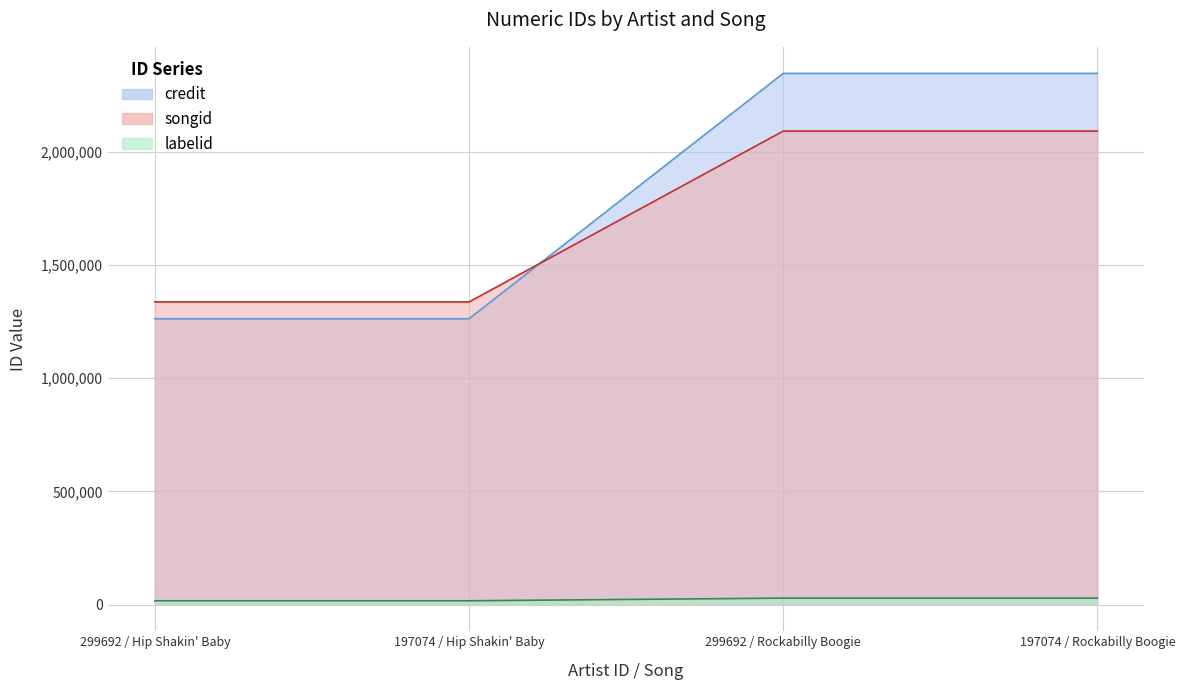

What position from the left is 197074 / Hip Shakin' Baby?

2